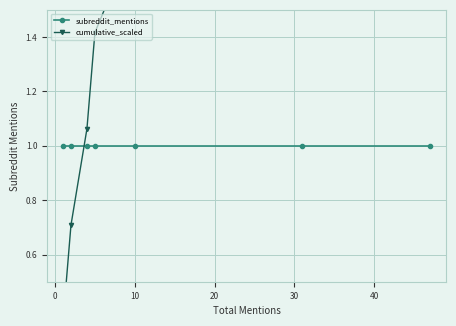

What is the sum of all cumulative_scaled values?

9.9